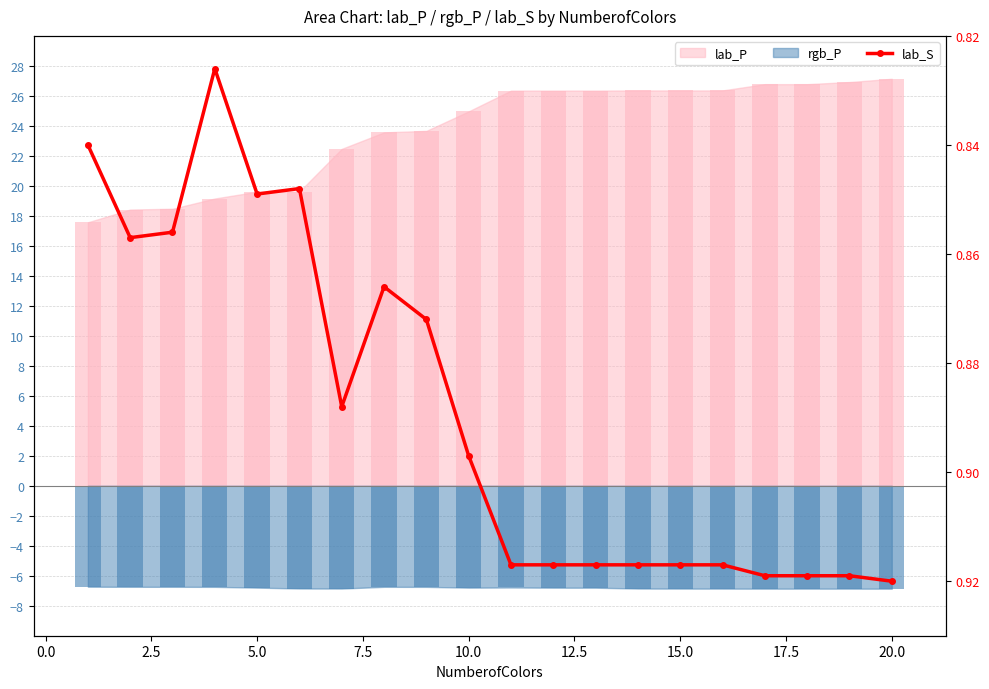

What is the average value?

0.9